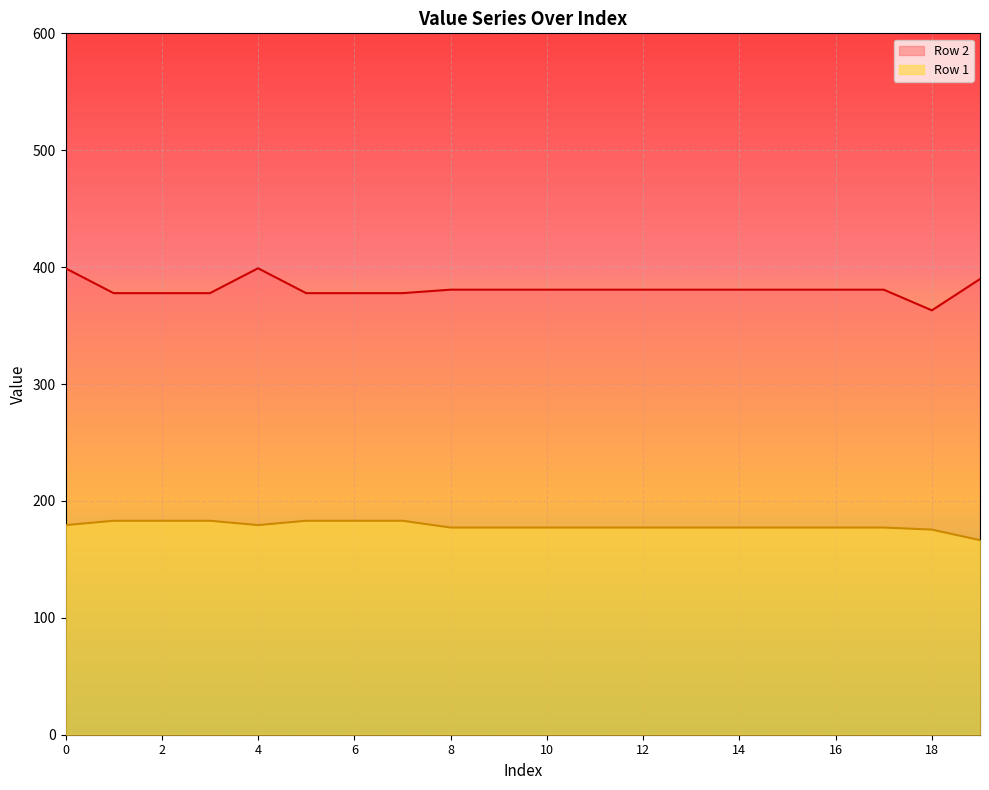

What is the maximum value for Row 1?

183.0